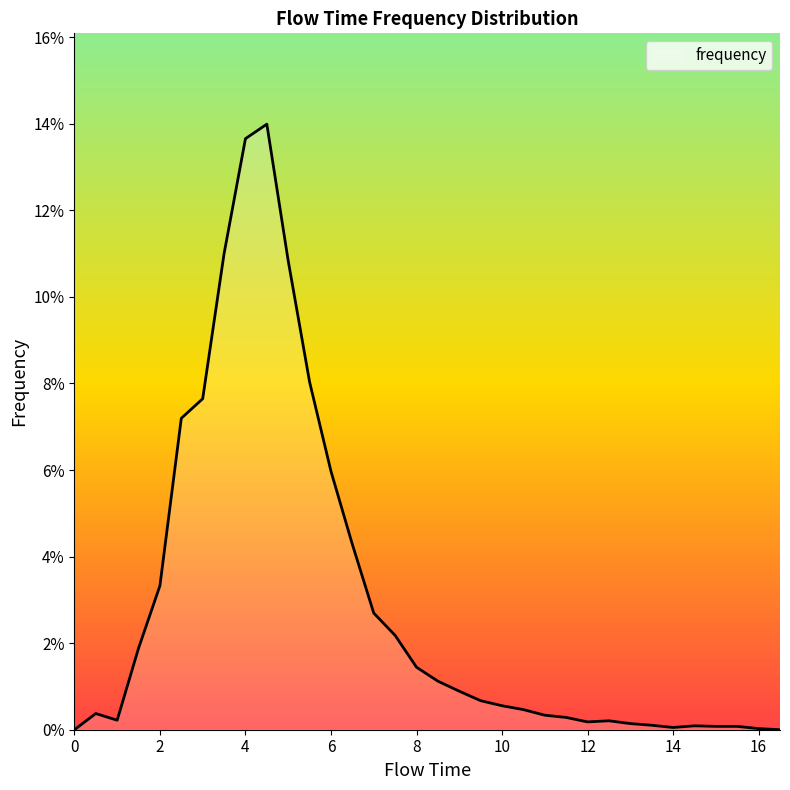

How many interior local peaks (higher than both neighbors) does the data have?

4